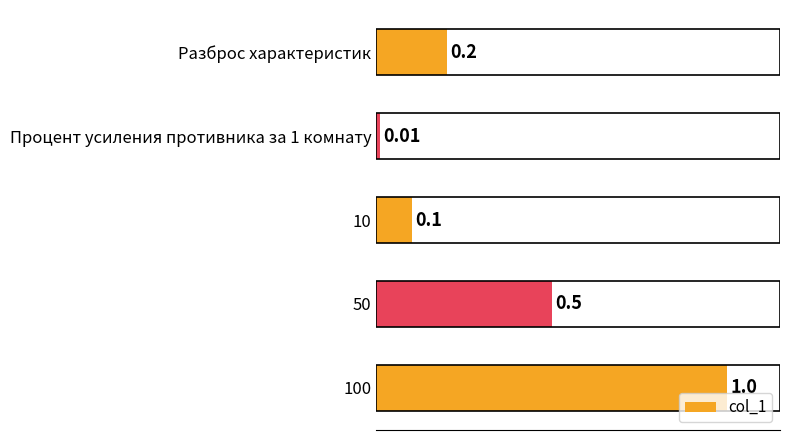

Are the bars grouped side by side (vs. stacked)?

No